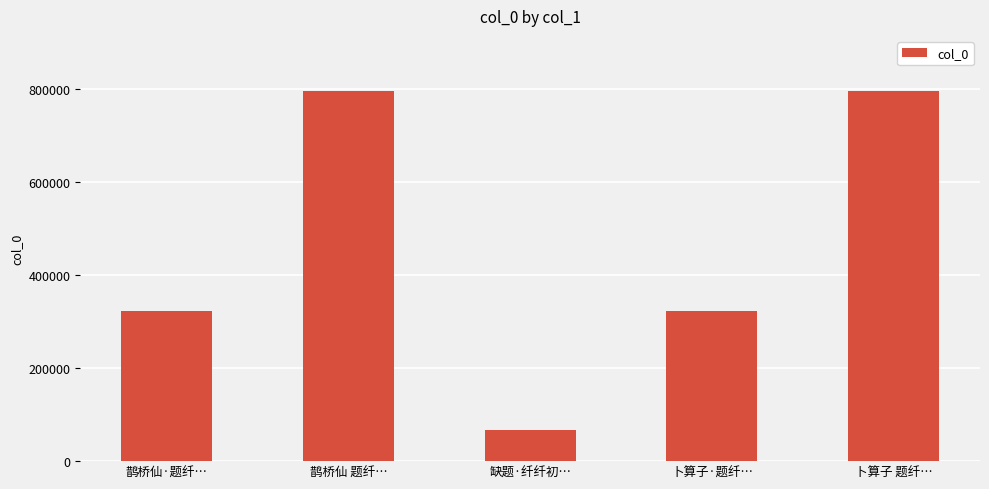

What value does the data have at 卜算子·题纤…, to the nearest 10?

322390